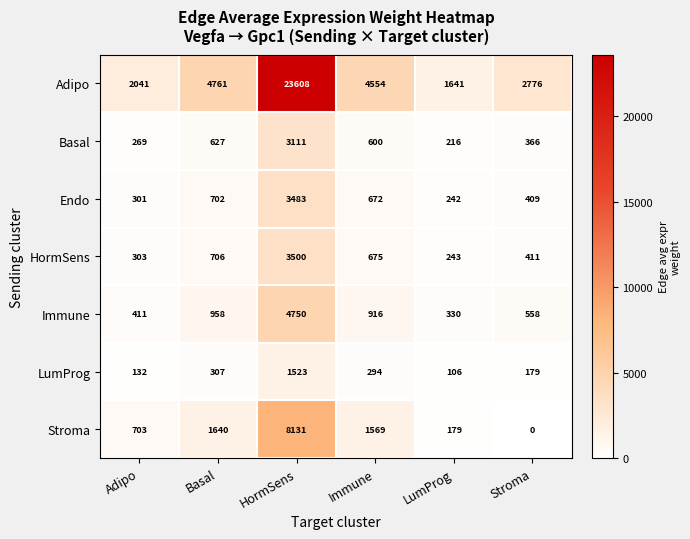

At which category is the sum across all series the highest?

HormSens